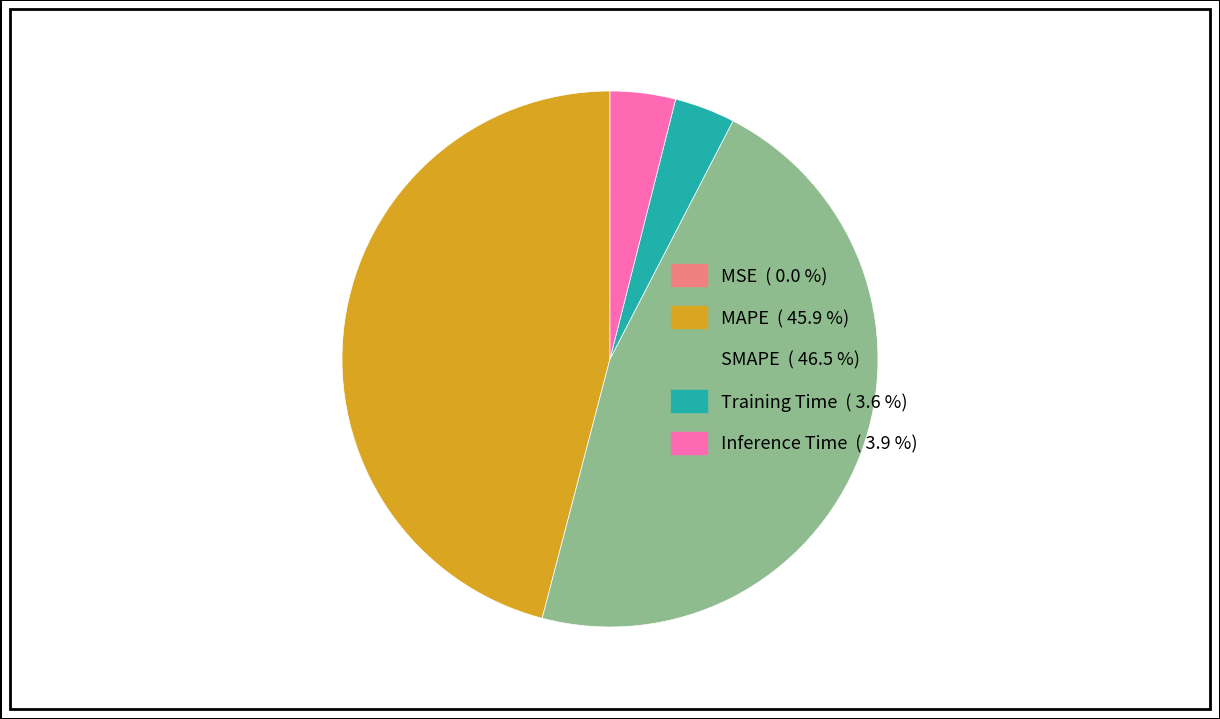

Is there any slice that represents more than half of the pie?

No